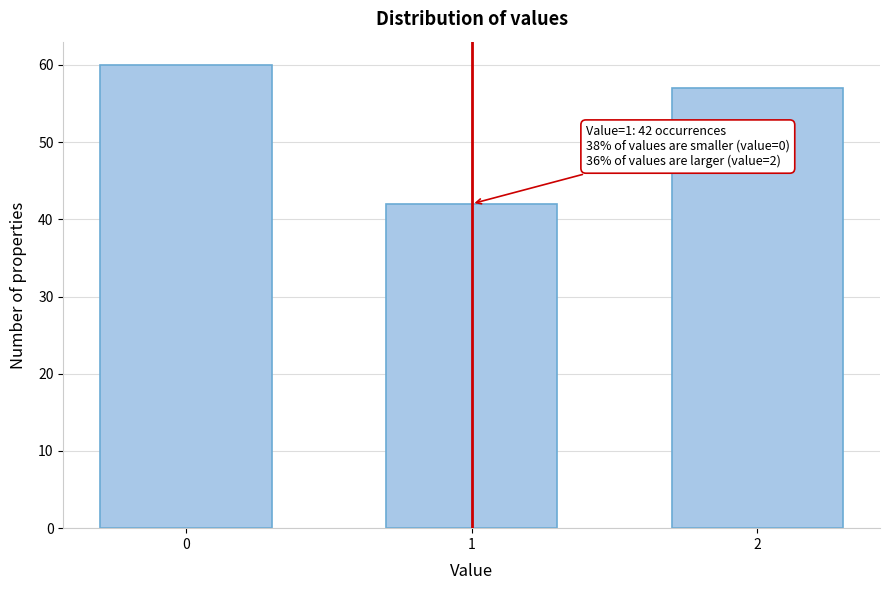

Reading right to left, what are all the values shown in this chart?

2=57	1=42	0=60